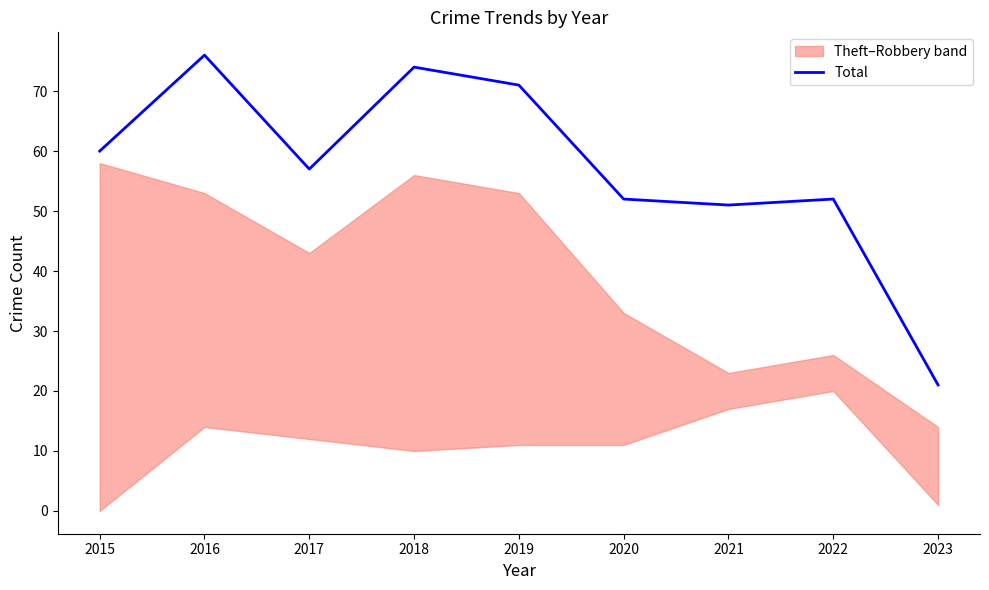

Which category has the highest value across all series?

2016